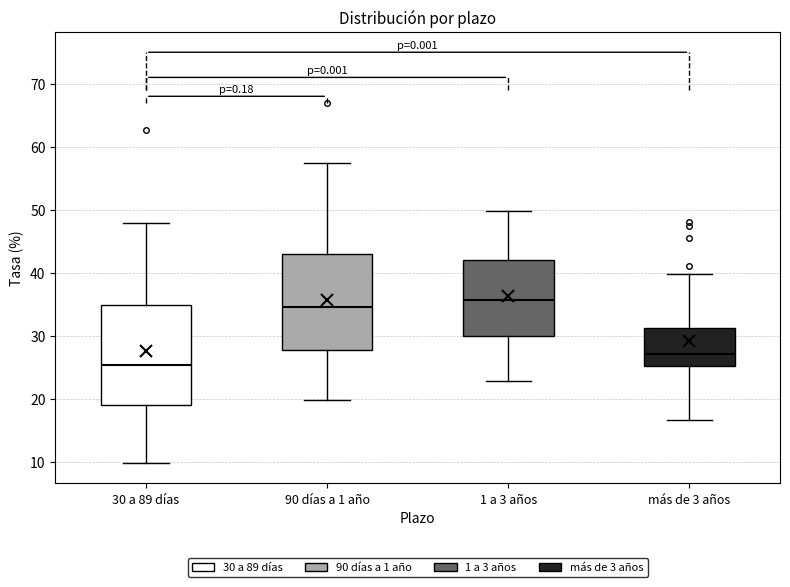

Reading left to right, transcribe this box plot: for each box, give where its median line is, the range the box spans, and where its two whiskers end, as read against the y-axis. The values are not printed on the chart, so give them approximately, as read against the axis.

30 a 89 días: median 25, box 19 to 35, whiskers 10 to 48
90 días a 1 año: median 35, box 28 to 43, whiskers 20 to 57
1 a 3 años: median 36, box 30 to 42, whiskers 23 to 50
más de 3 años: median 27, box 25 to 31, whiskers 17 to 40